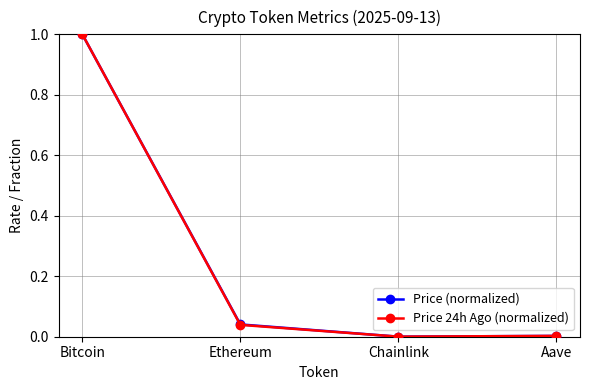

True or false: Price 24h Ago (normalized) has more than 2 interior local peaks.

False